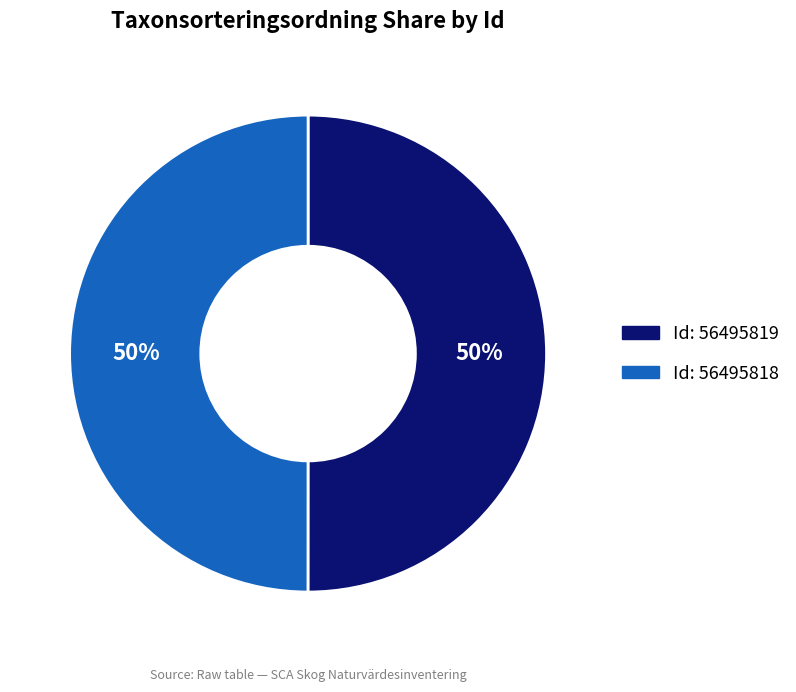

To the nearest percent, what is the average slice percentage?

50%